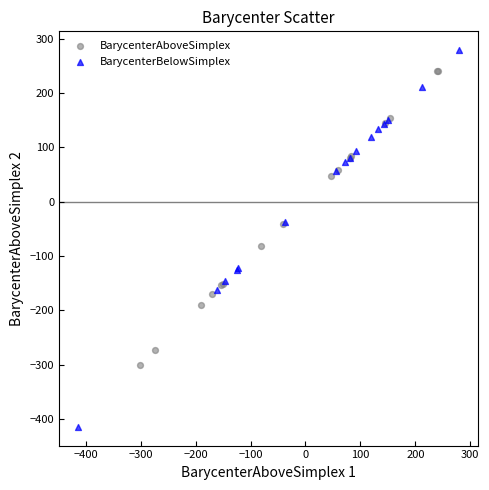

Which series contains the highest Y value?

BarycenterBelowSimplex